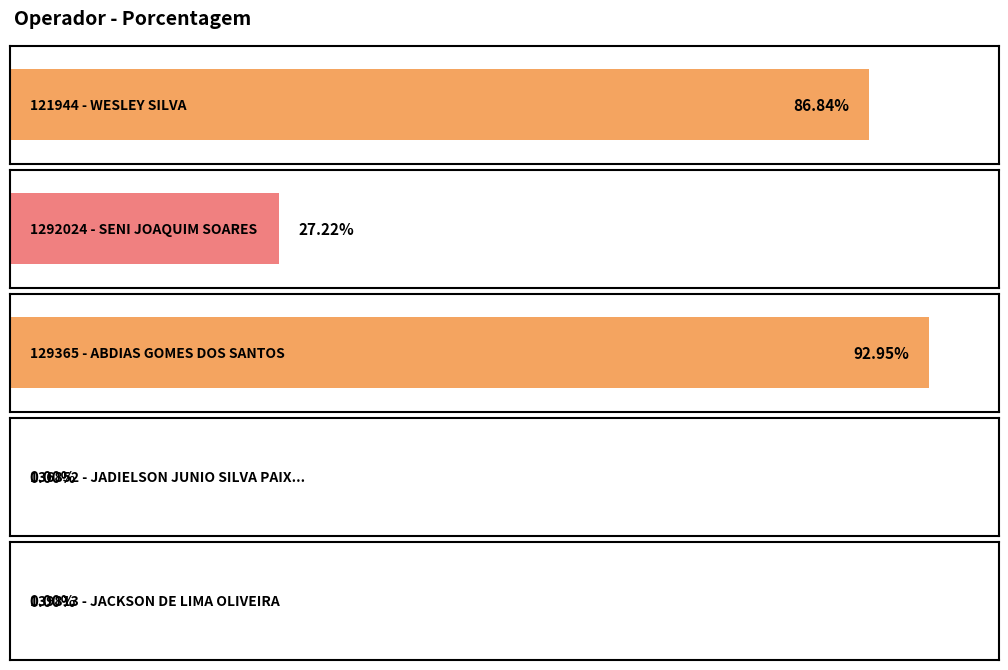

What position from the right is 136852 - JADIELSON JUNIO SILVA PAIXAO?

2